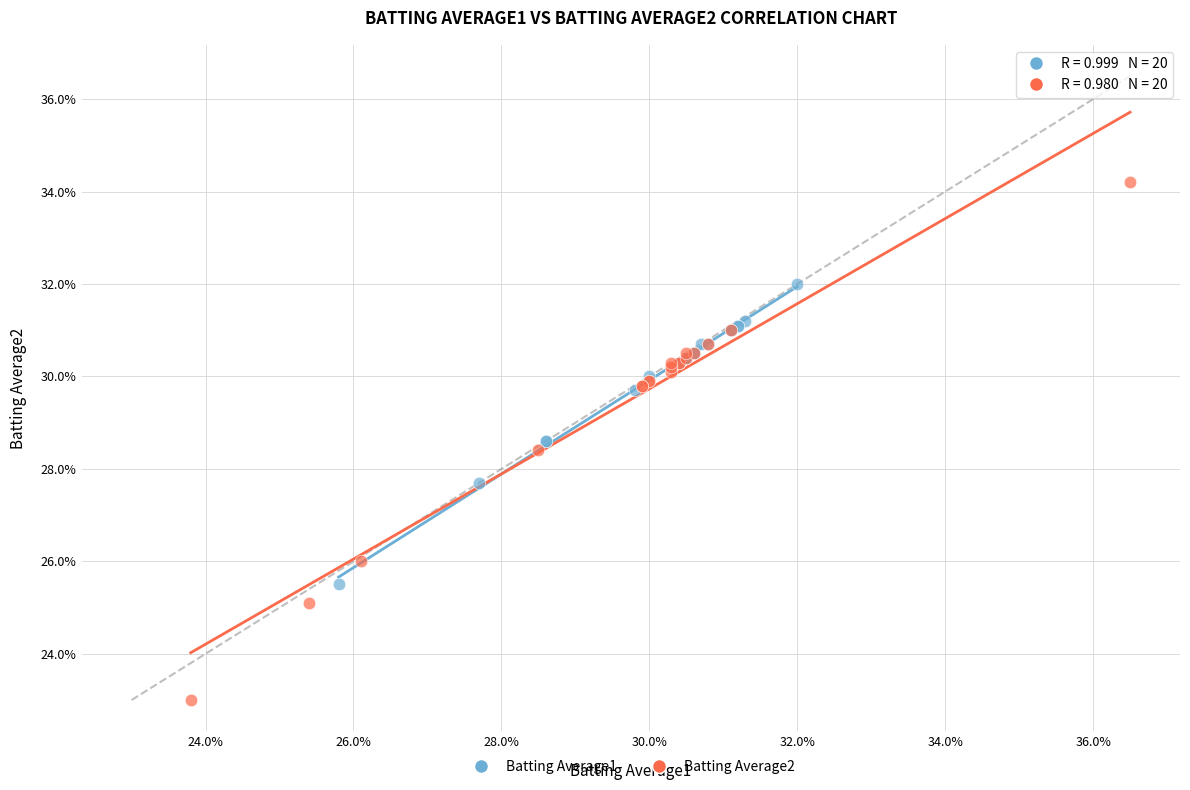

Which series reaches the minimum Y coordinate?

Batting Average2